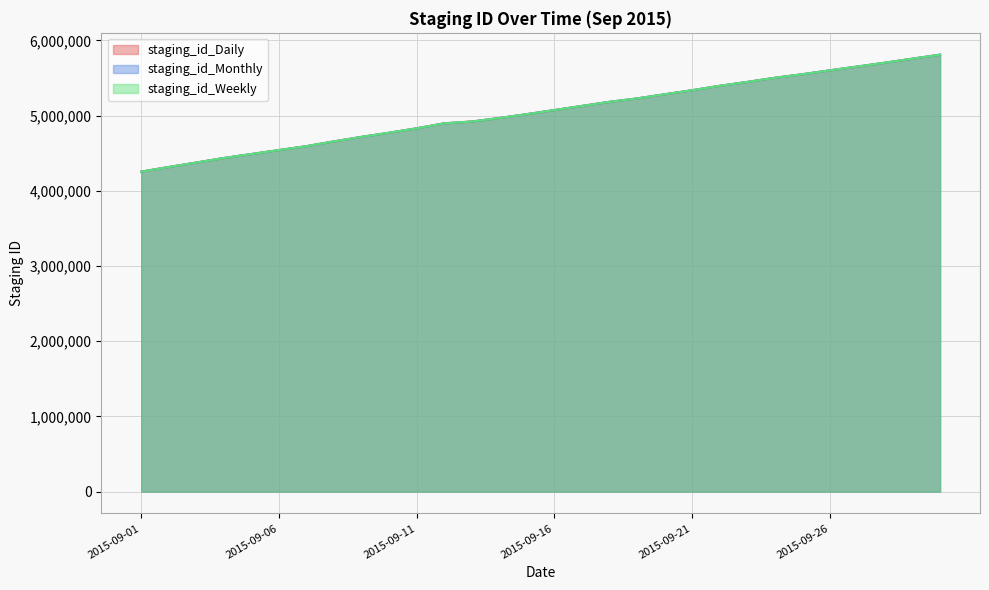

How many data points does each series have?

30